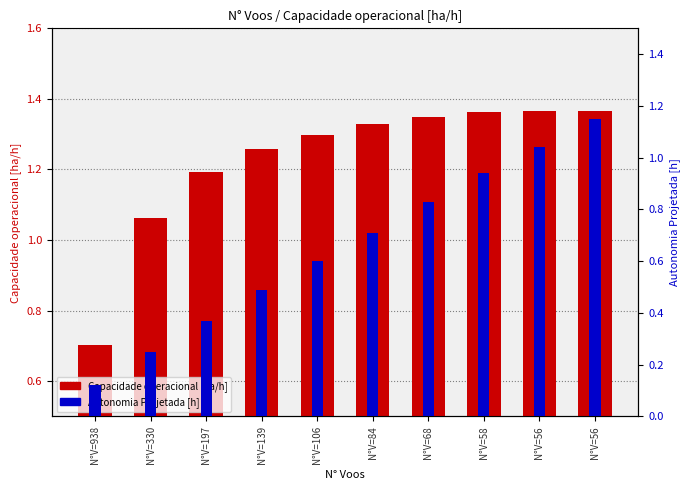

Which series has the largest total across all categories?

Capacidade operacional [ha/h]